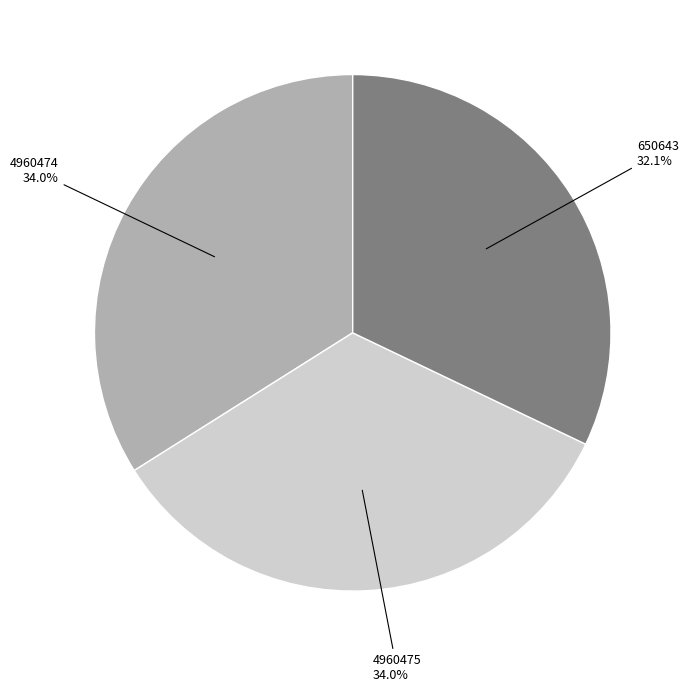

Approximately how many times larger is the value at 650643 32.1% compared to 4960474 34.0%?

0.9